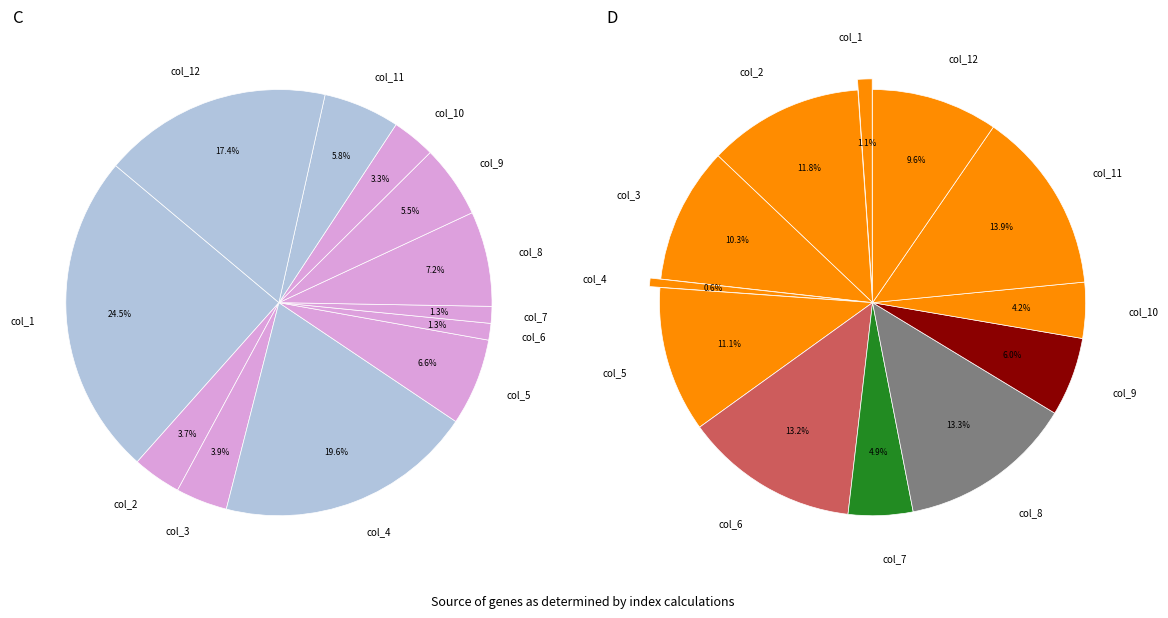

What is the smallest slice in the pie chart?

col_6